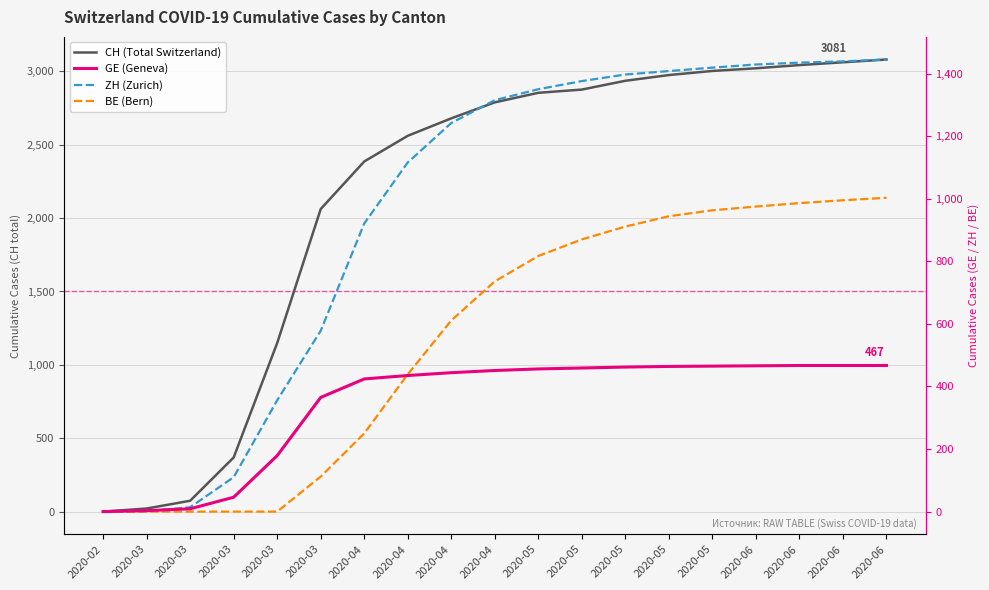

What is the sum of the BE (Bern) values at 2020-06 and 2020-04?

1225